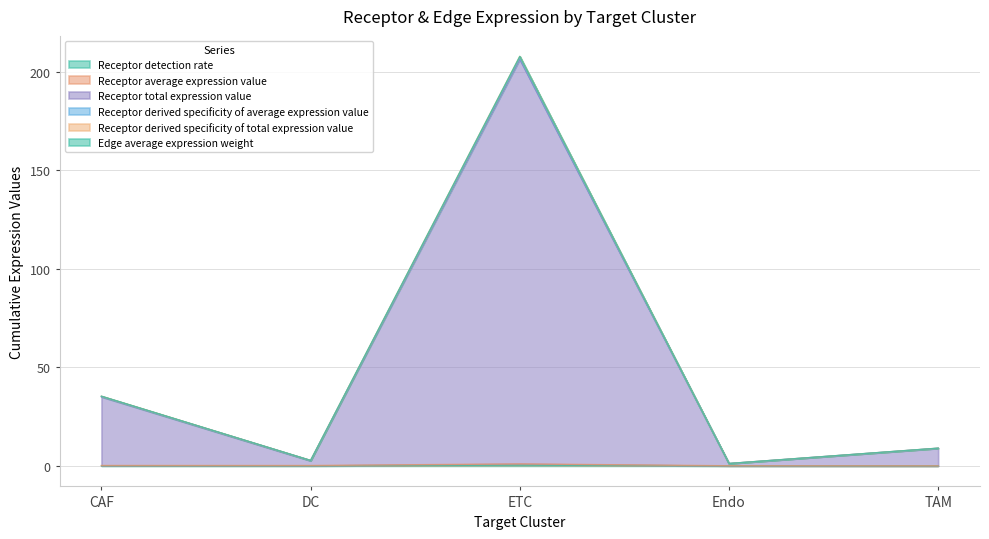

At which category is the sum across all series the highest?

ETC